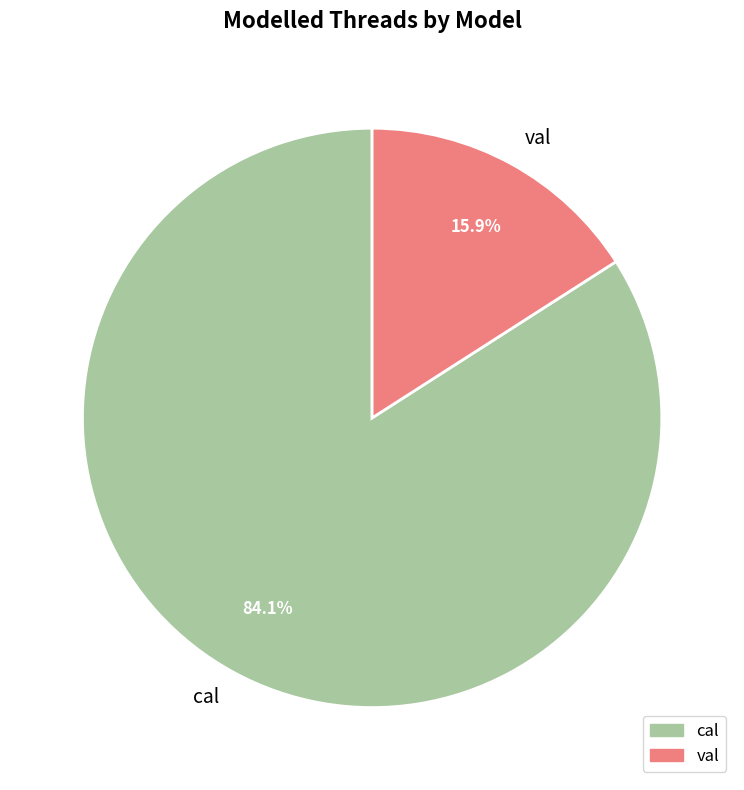

Combined, do val and cal account for over 50%?

Yes